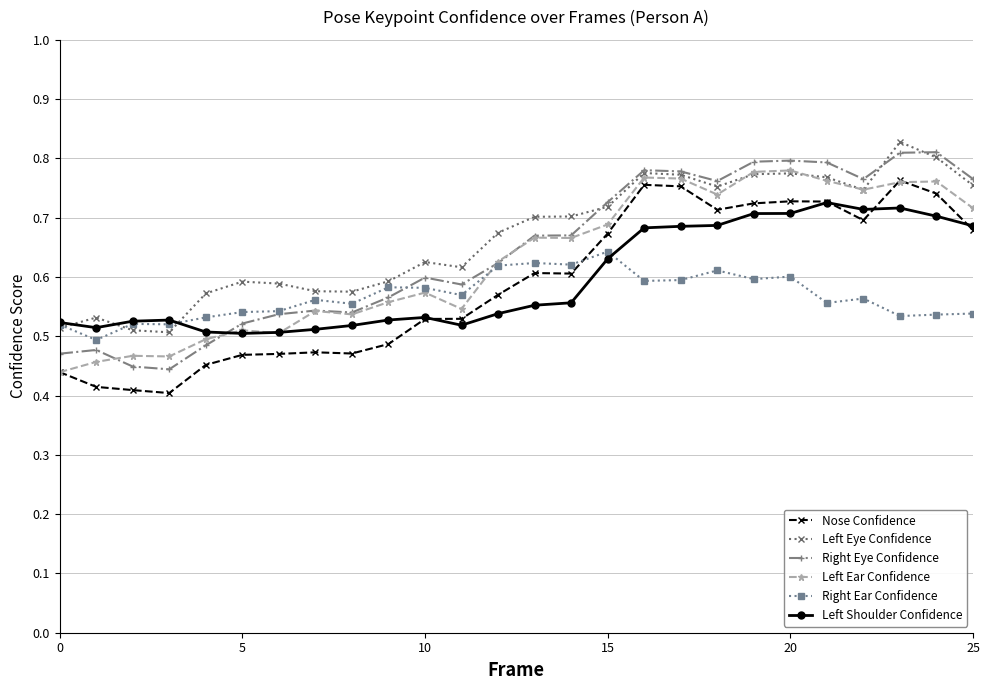

True or false: Left Shoulder Confidence has more than 2 points higher than both neighbors.

True